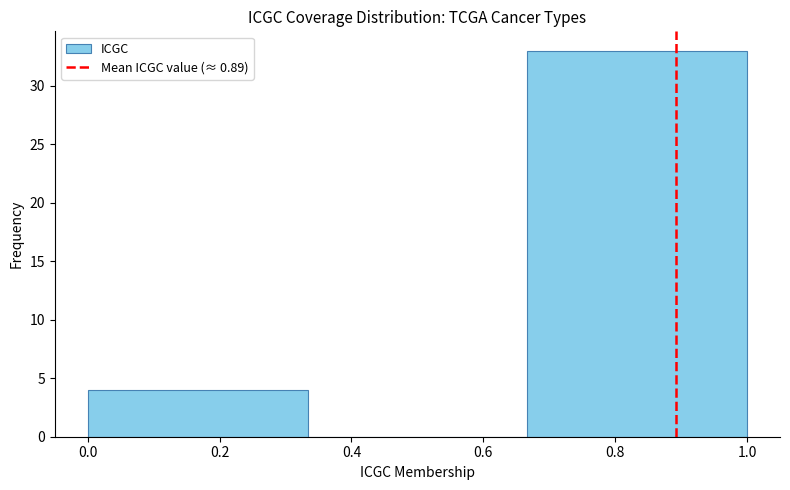

Reading left to right, transcribe this chart: for each bar, give the range it covers on the x-axis and its height. Neither the bar edges nor the heights are printed on the chart, so give them approximately, as read against the axes.

0.00 to 0.34: 4
0.34 to 0.66: 0
0.66 to 1.00: 33